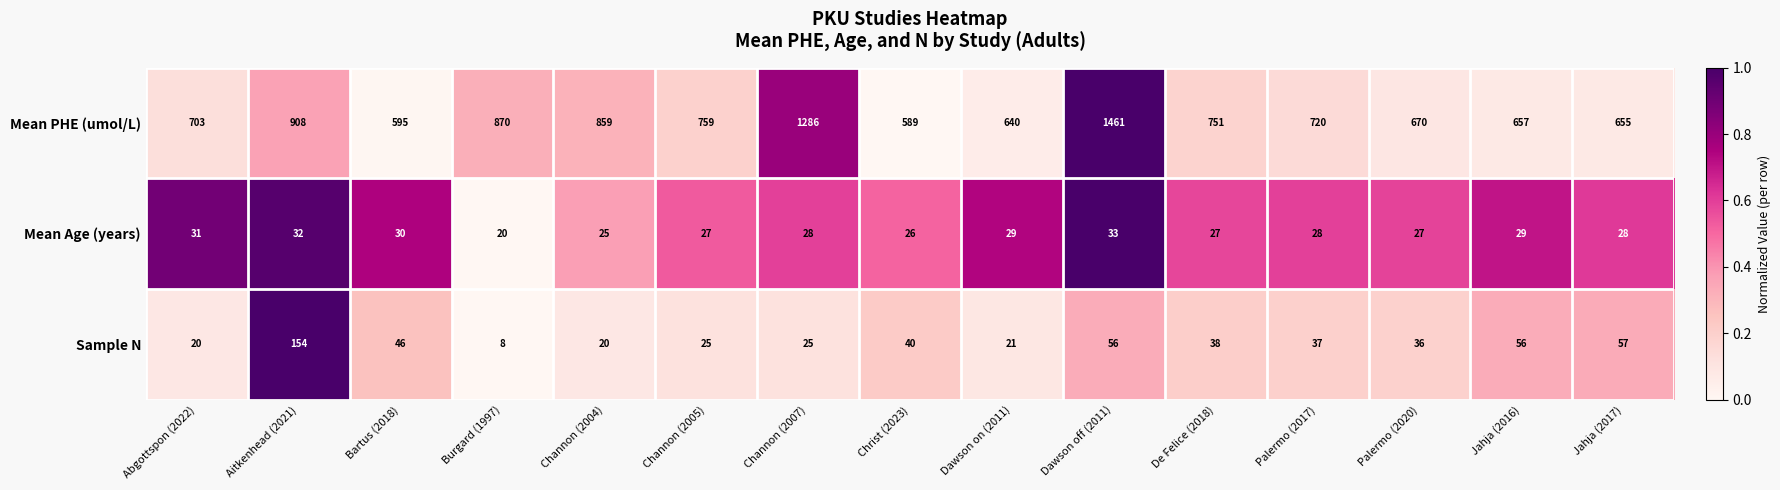

What is the difference between the maximum and minimum values in the Sample N series?

146